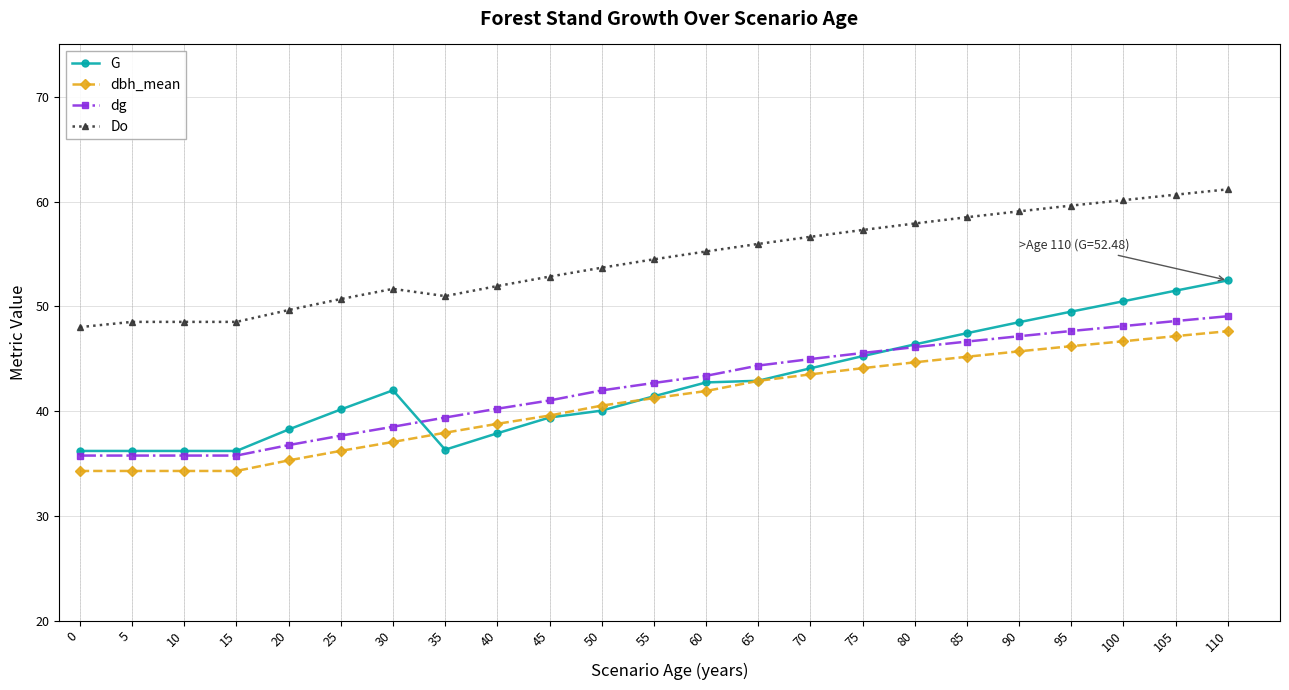

The value of G at 50 is 11.3. True or false?

False